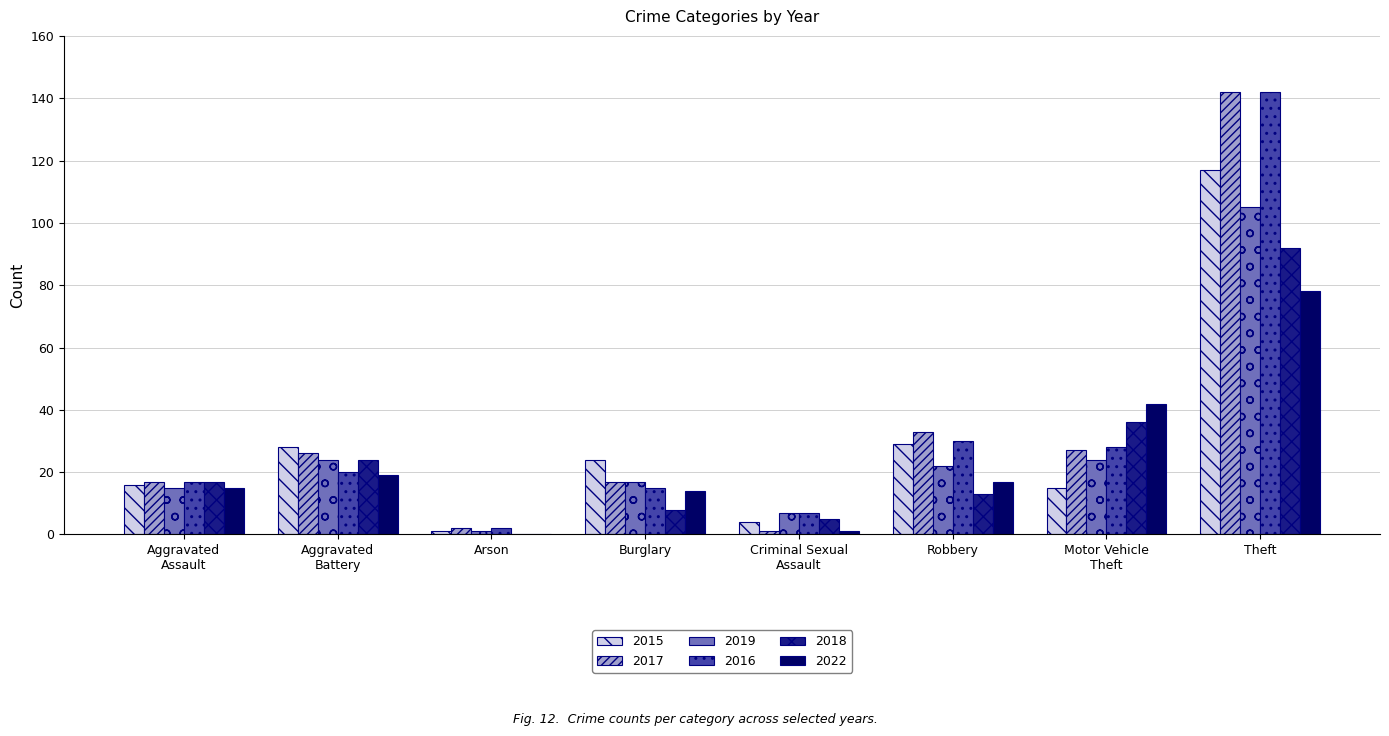

Where is 2017 nearest to the value 71?

Robbery